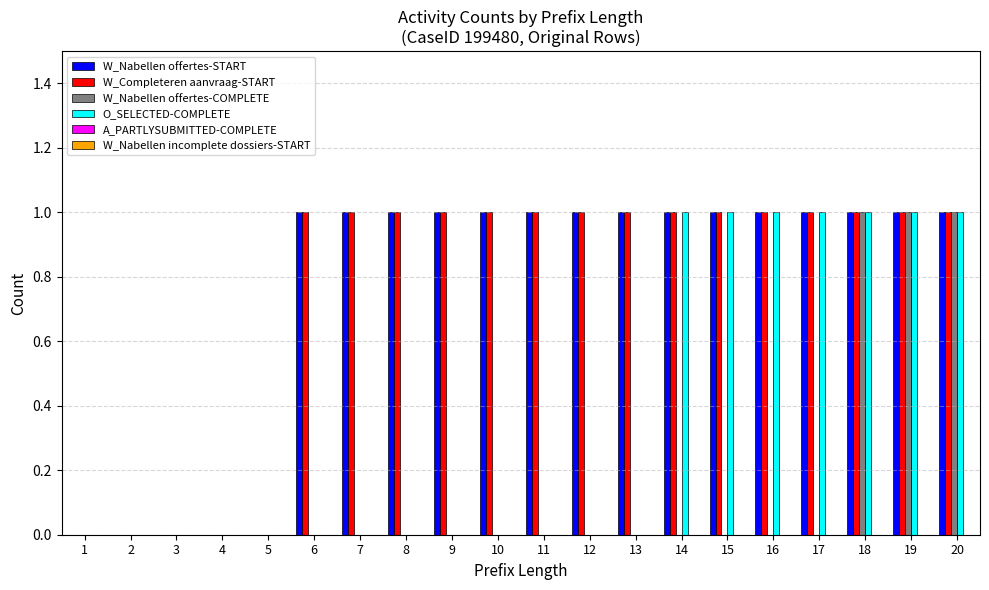

What is the approximate value of O_SELECTED-COMPLETE at 19?

1